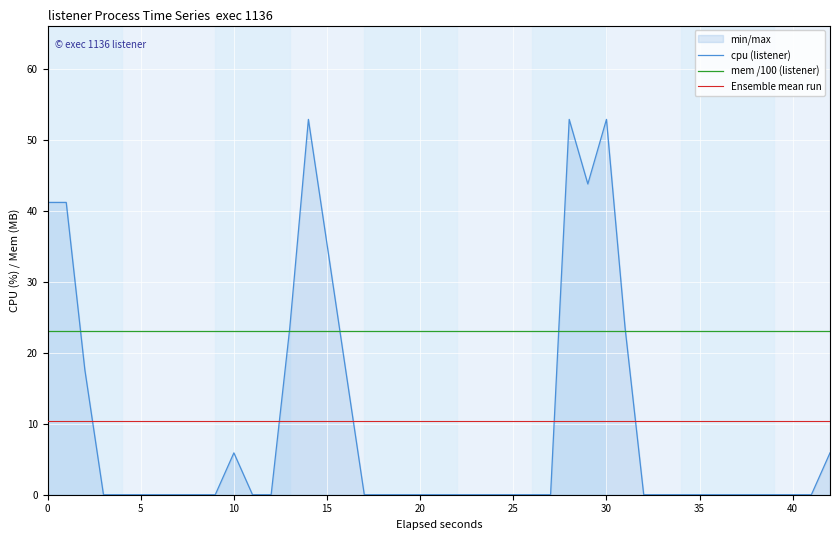

The cpu (listener) series shows 0.0 at 25. True or false?

True